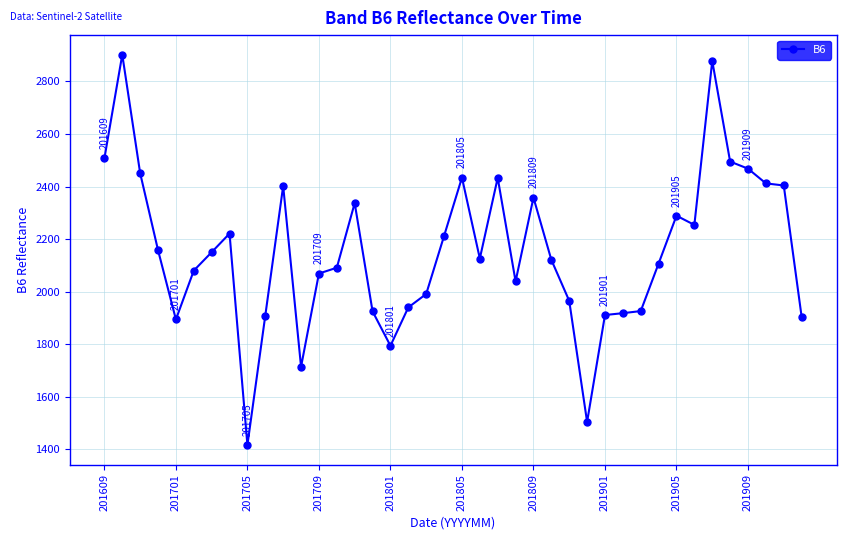

What is the minimum value shown in the chart?

1416